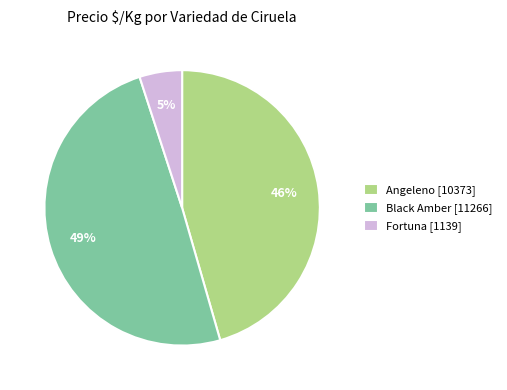

Between Fortuna [1139] and Angeleno [10373], which is larger?

Angeleno [10373]